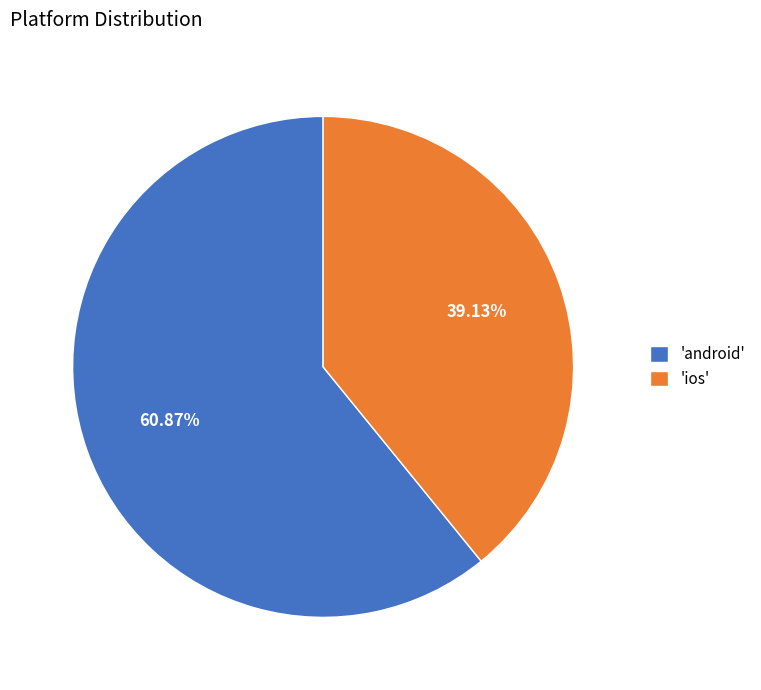

How many slices are in this pie chart?

2